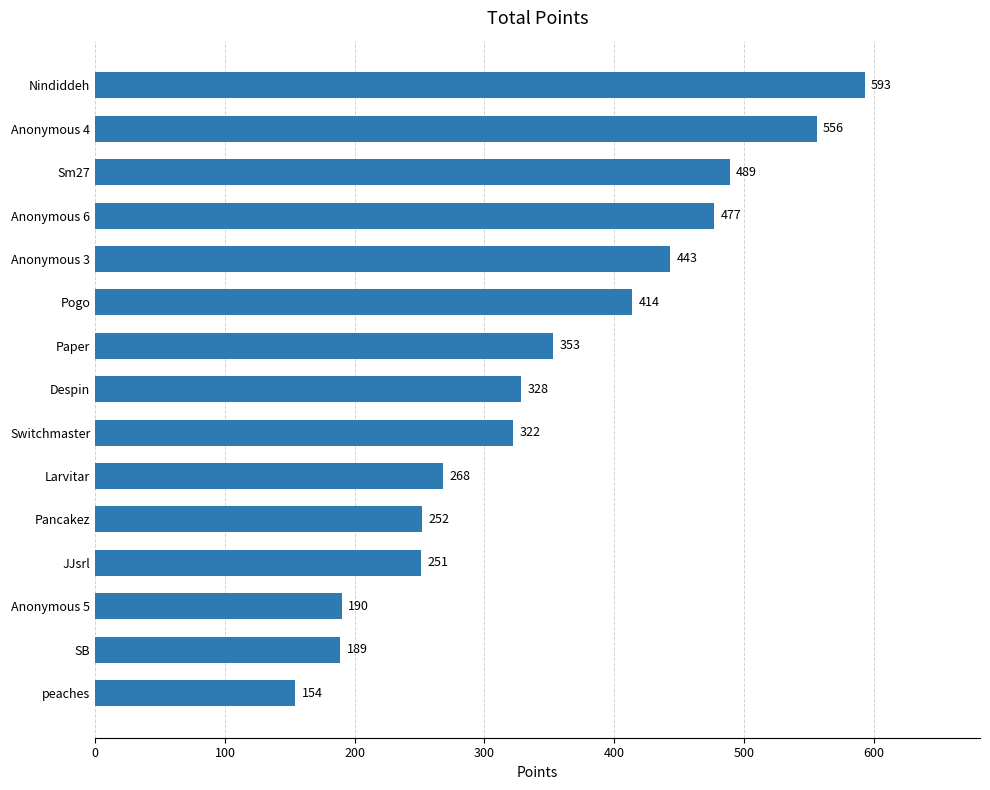

Rank the categories by value from lowest to highest.

peaches, SB, Anonymous 5, JJsrl, Pancakez, Larvitar, Switchmaster, Despin, Paper, Pogo, Anonymous 3, Anonymous 6, Sm27, Anonymous 4, Nindiddeh